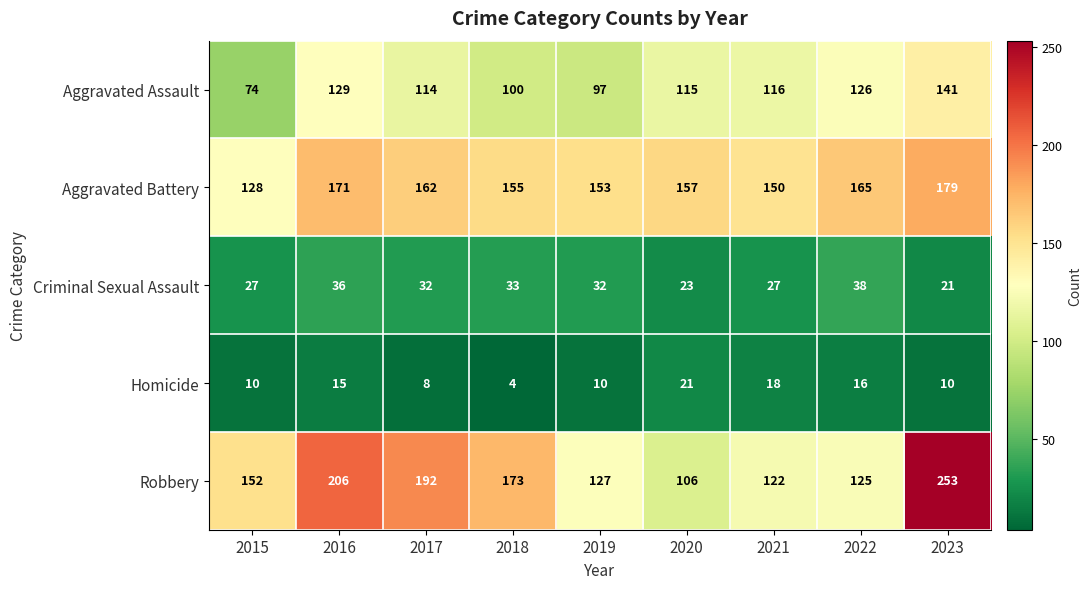

At 2015, list the series in order from largest to smallest.

Robbery, Aggravated Battery, Aggravated Assault, Criminal Sexual Assault, Homicide